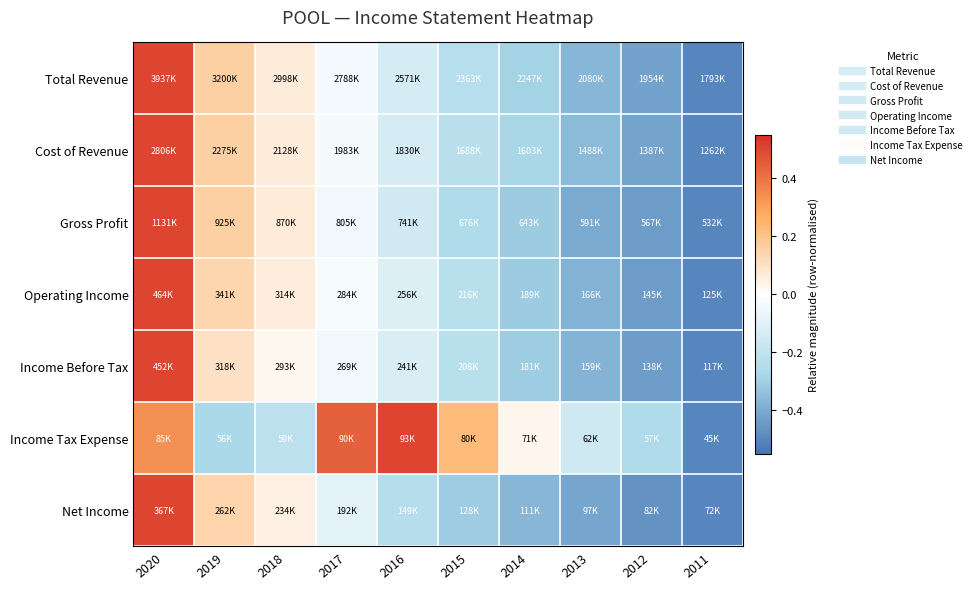

What is the smallest value displayed?

-0.5